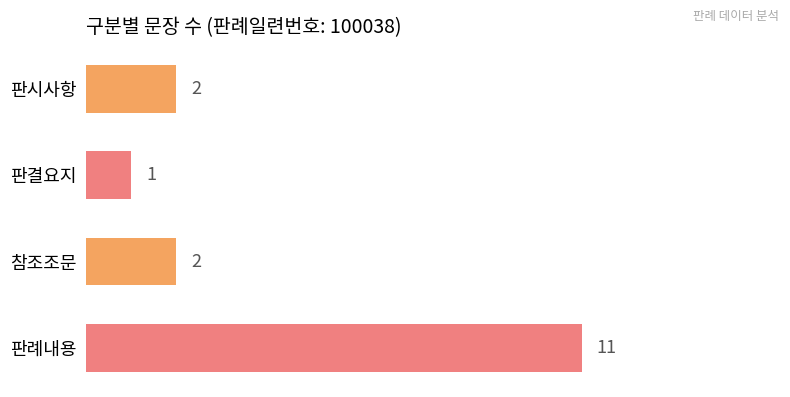

Which label corresponds to the largest value in the chart?

판례내용